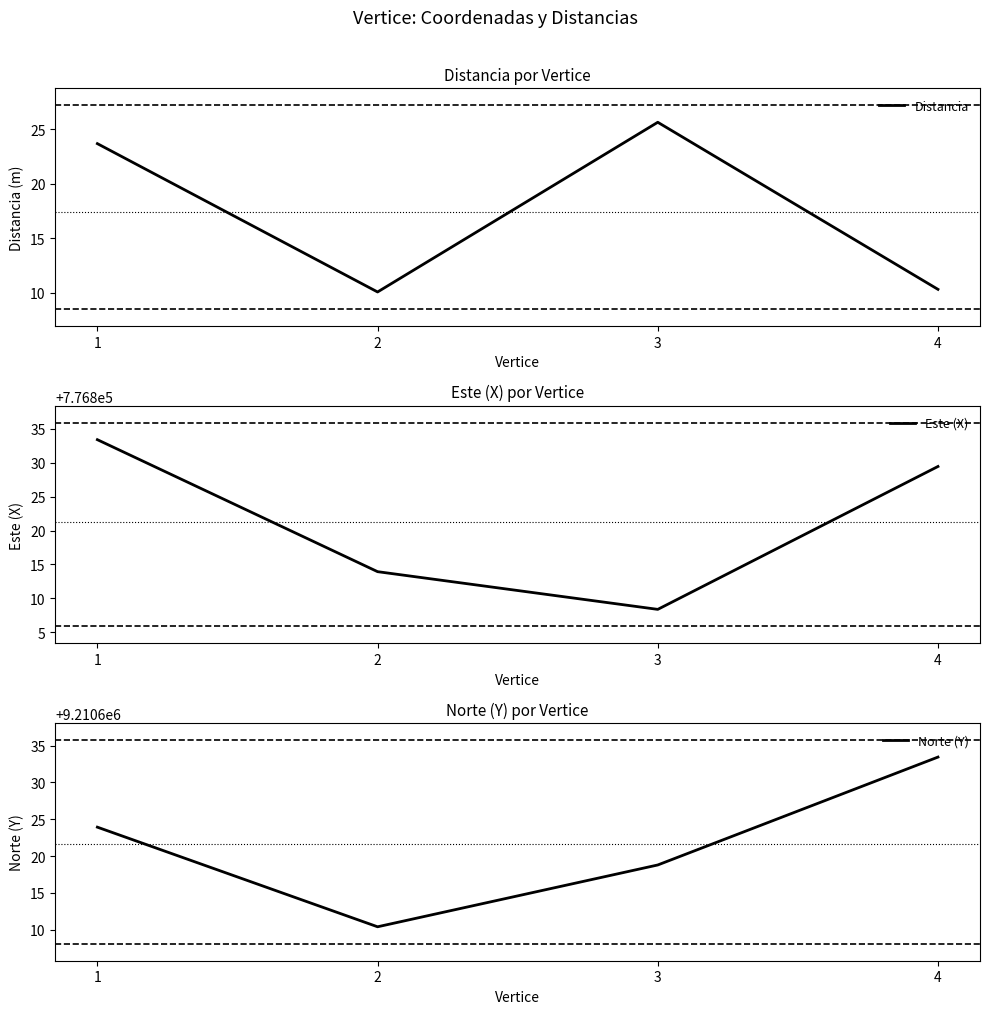

The value of Distancia at 1 is 4.9. True or false?

False